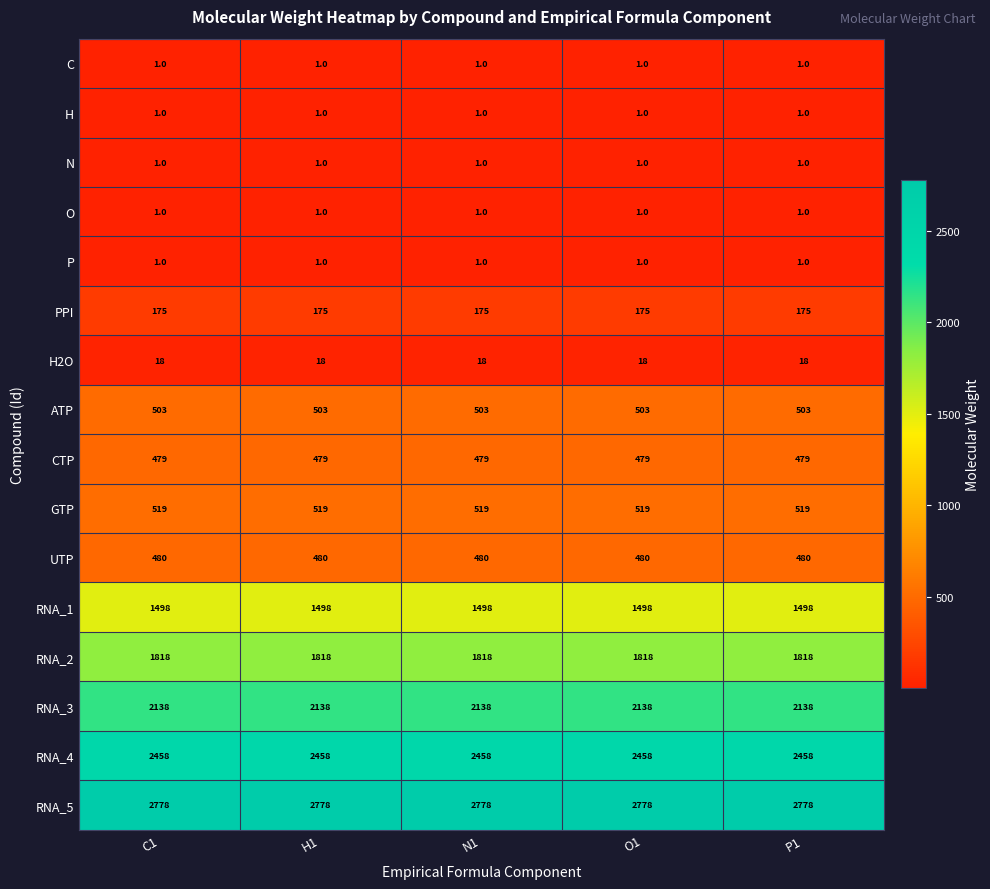

What is the spread (max minus min) of values at H1?

2777